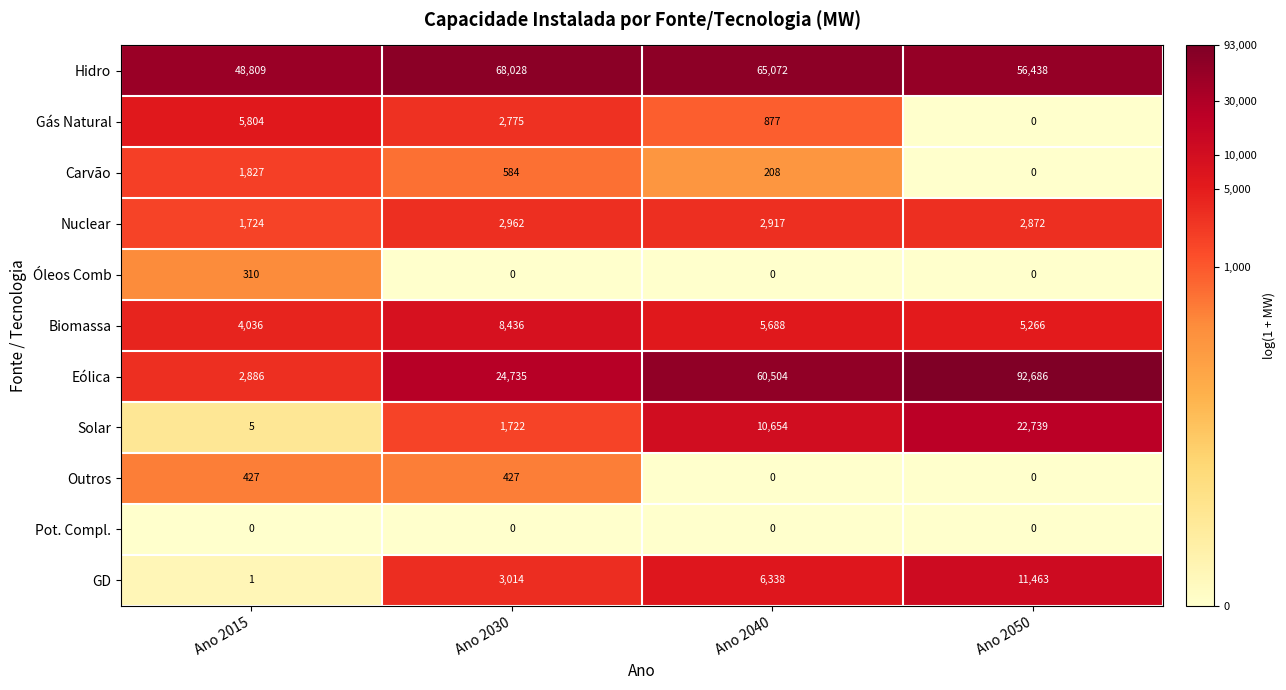

Read the Outros value at Ano 2015, to the nearest 10.

430